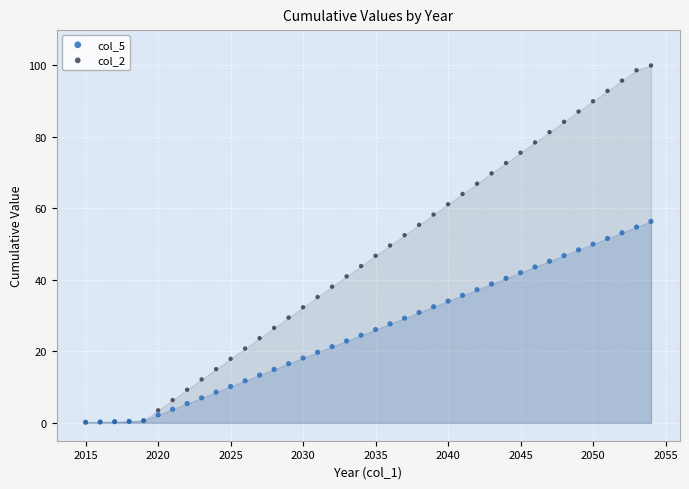

What are all the series names shown in the legend?

col_5, col_2